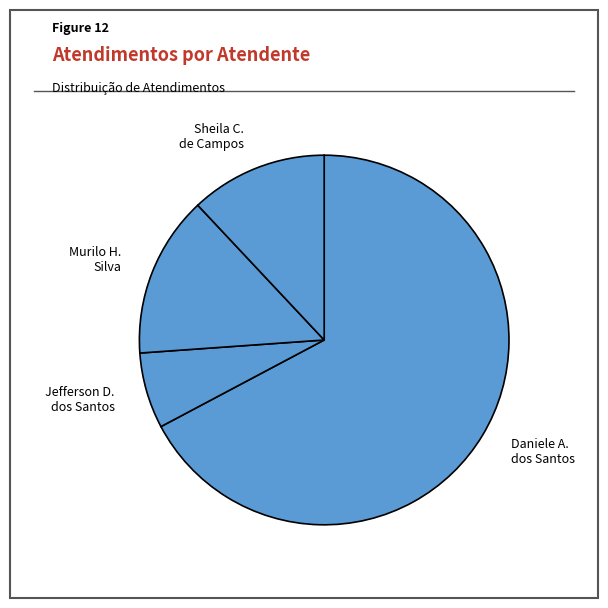

How many segments does this pie chart have?

4